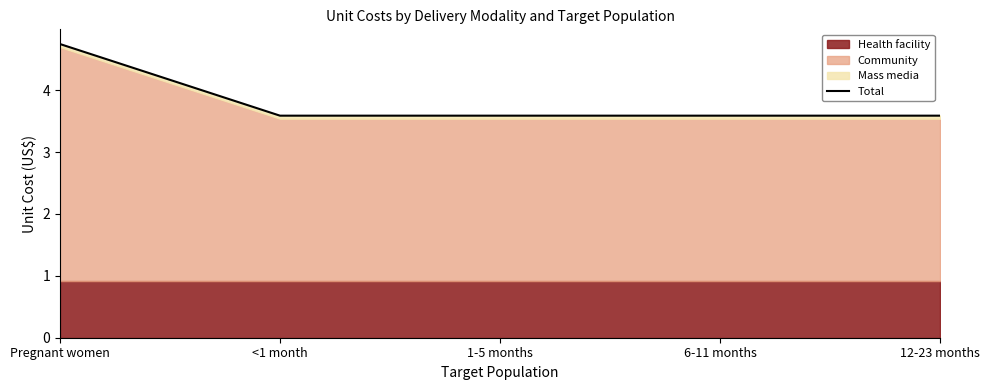

True or false: the data shows 3.6 at <1 month.

True